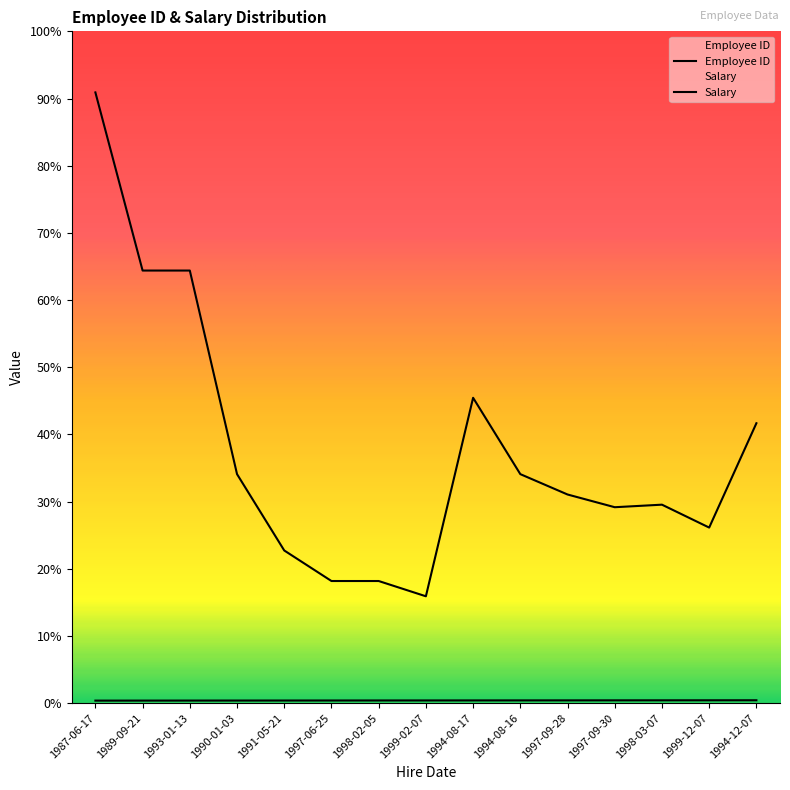

Does the chart have visible grid lines?

No